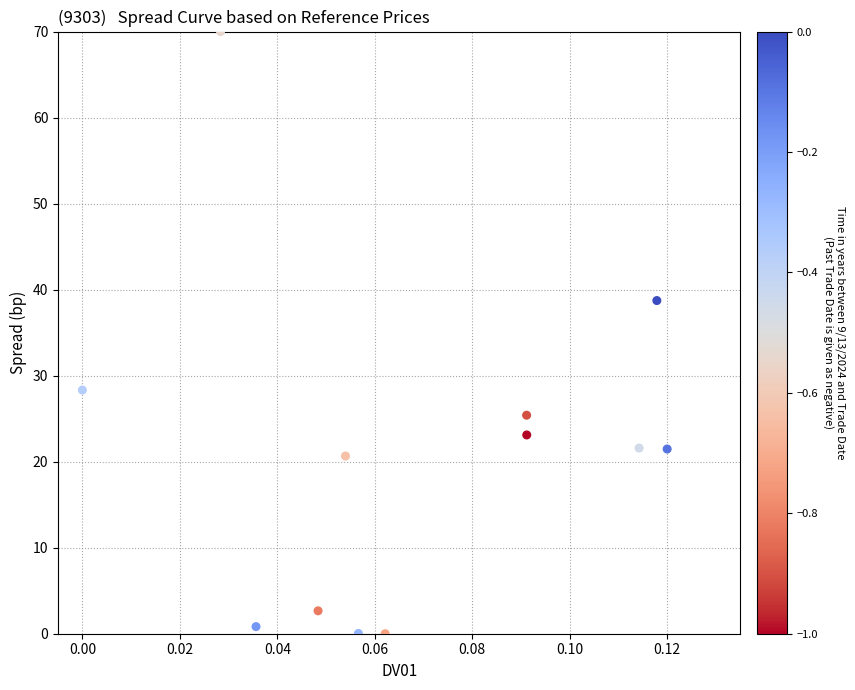

What is the range of Y values (max minus min)?

70.0